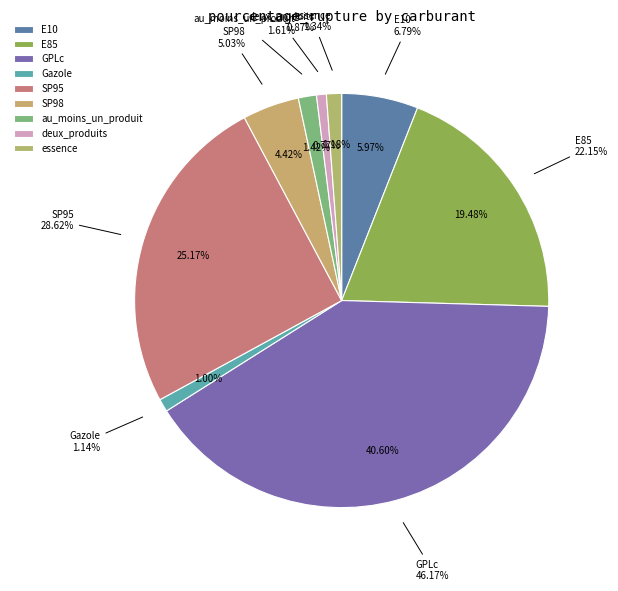

What percentage is the au_moins_un_produit slice, to the nearest percent?

1%